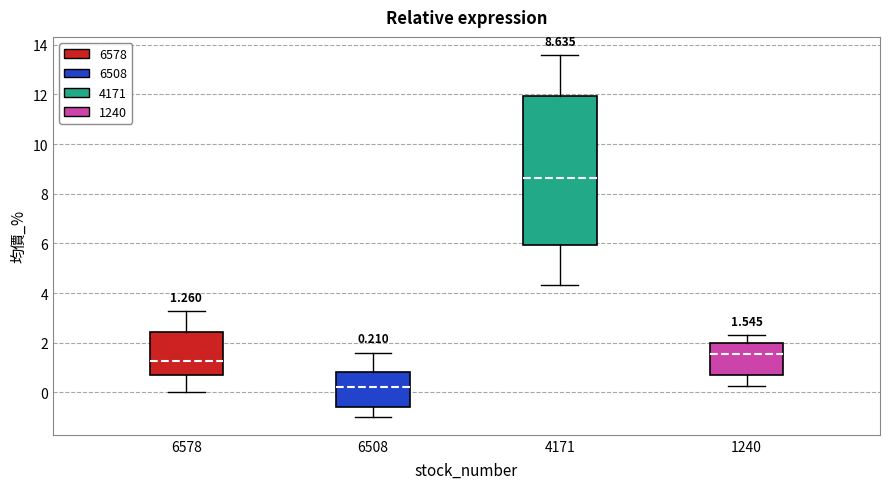

Which box's median line is the highest?

4171